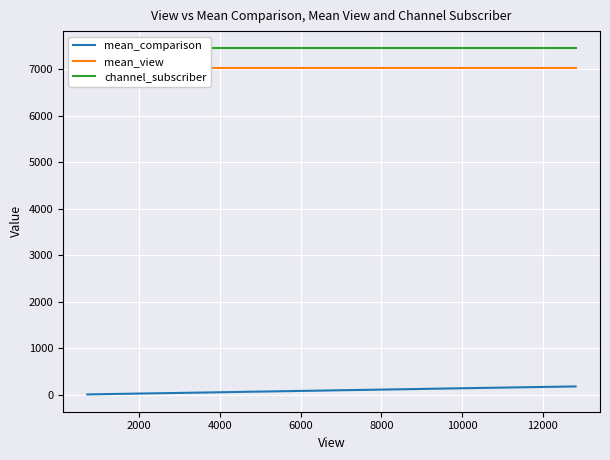

Which series has the widest spread of values?

mean_comparison